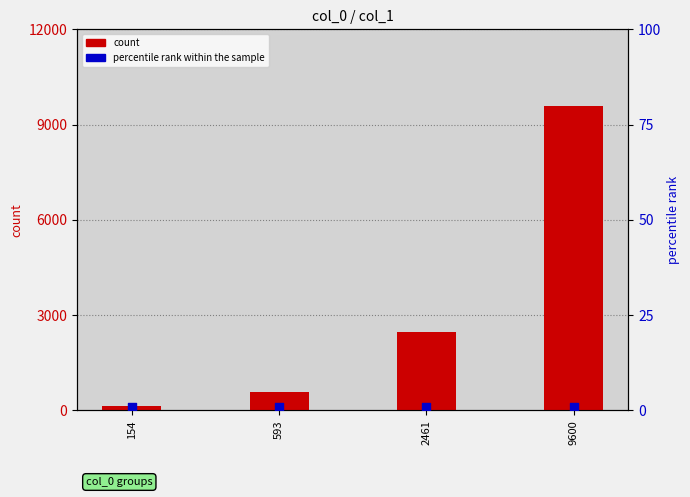

At which category is the sum across all series the highest?

9600